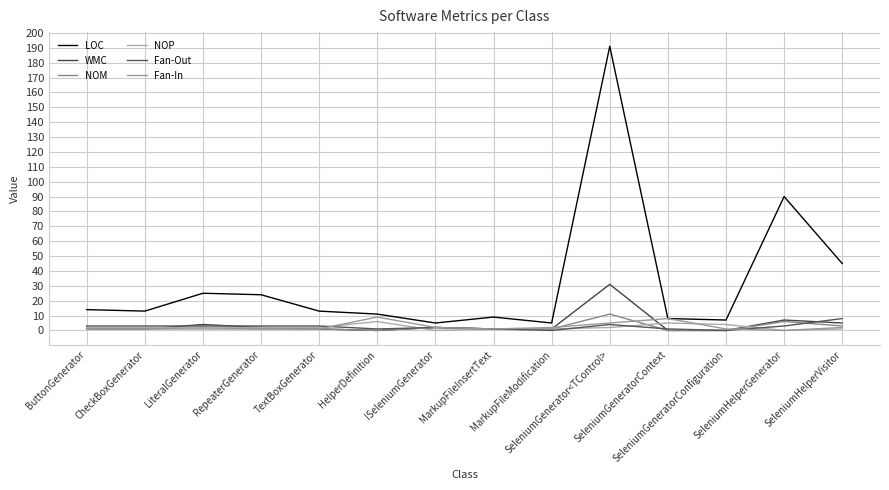

Which category has the lowest value across all series?

HelperDefinition